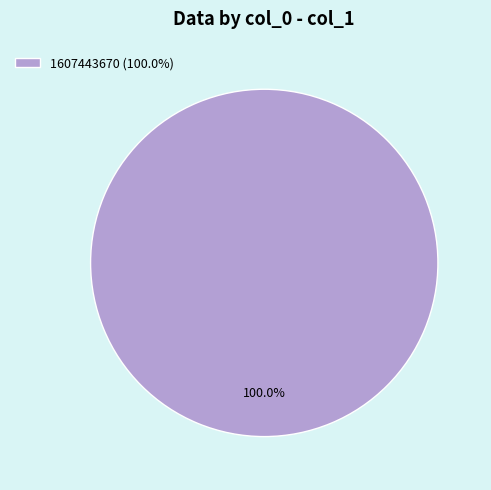

Does 1607443670 (100.0%) account for over 50% of the chart?

Yes